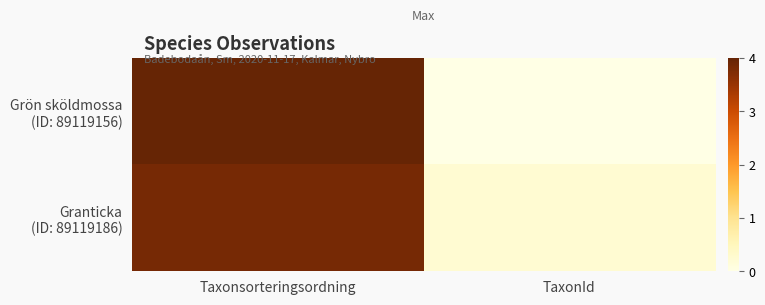

How many data points does each series have?

2